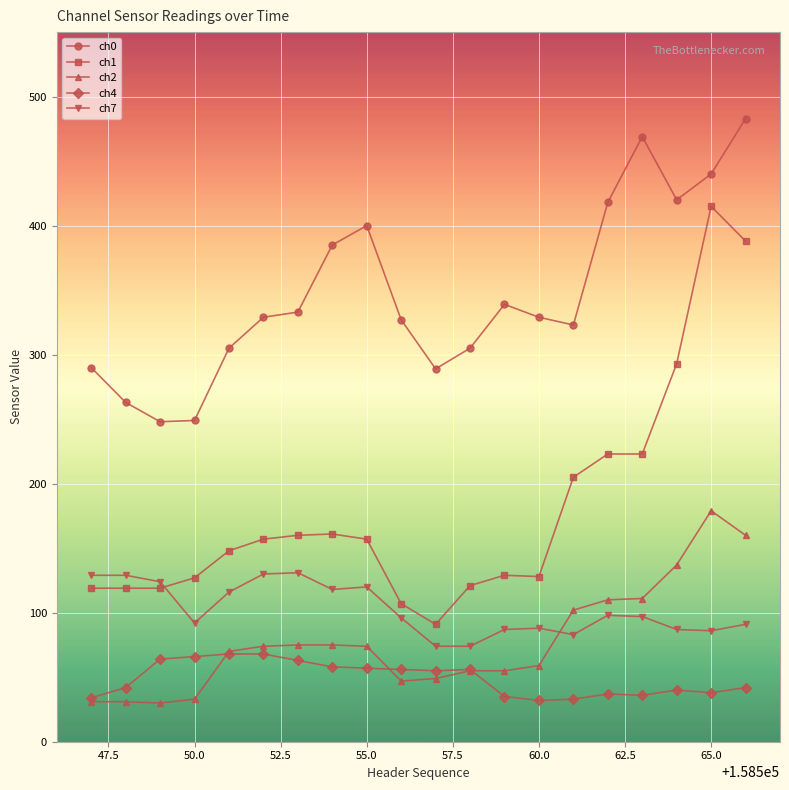

What are all the series names shown in the legend?

ch0, ch1, ch2, ch4, ch7